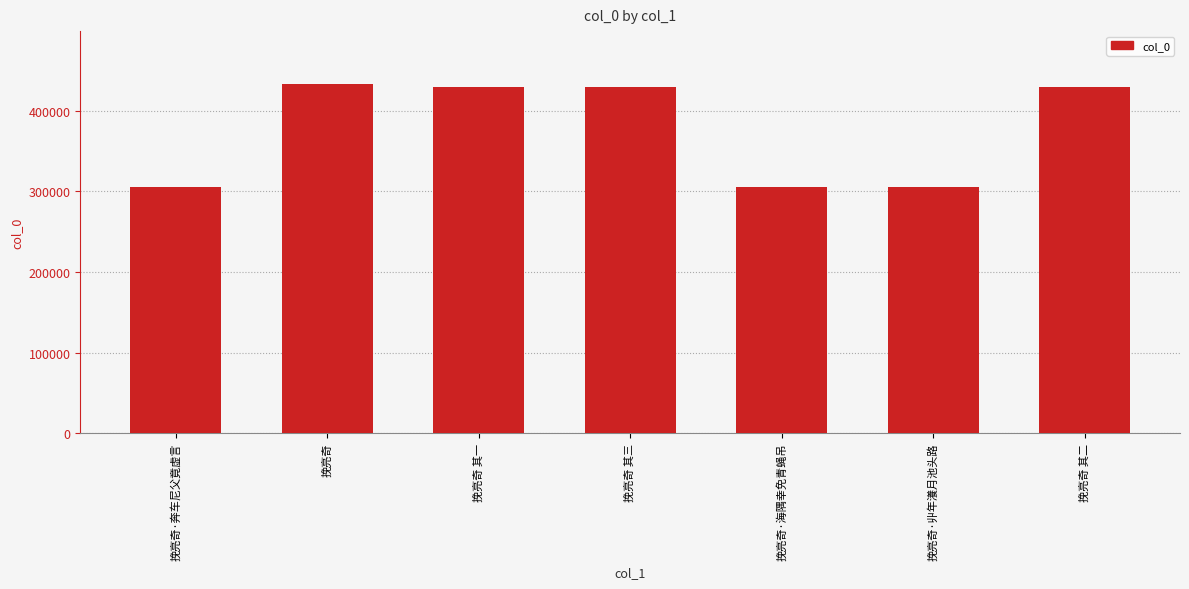

What is the change in value from 挽亮奇 其一 to 挽亮奇 其二?

+1